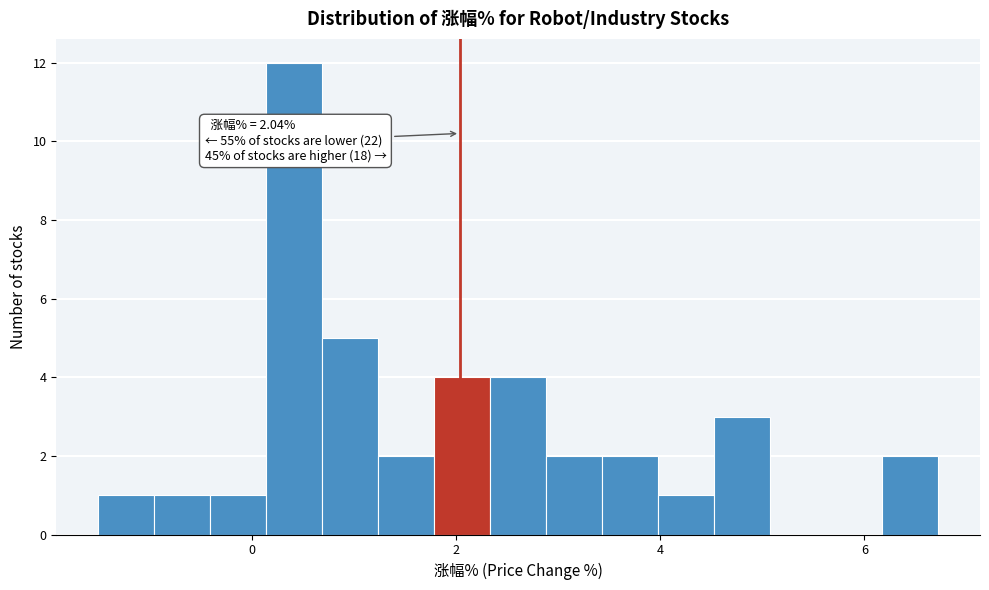

Around what value on the x-axis is the tallest bar? Give the approximate position of its centre, as read against the axis.

0.4